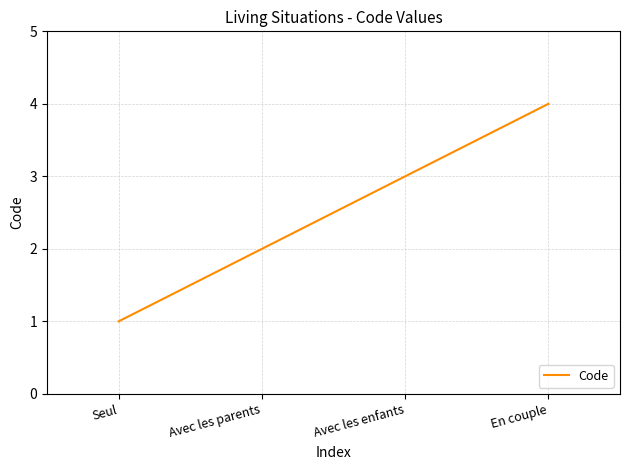

Read the value at Seul.

1